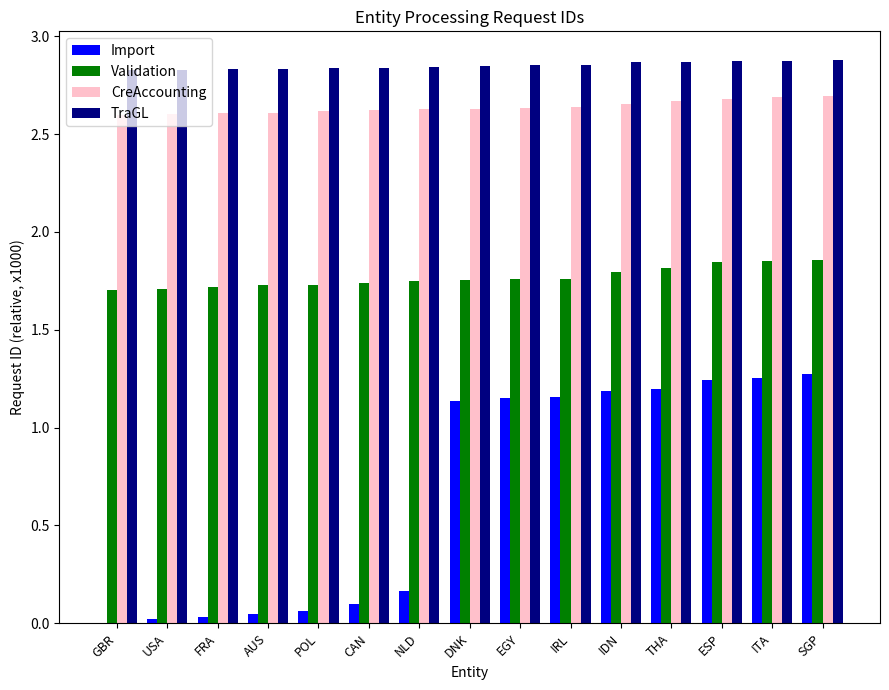

Is the value of CreAccounting at USA greater than the value of Validation at POL?

Yes